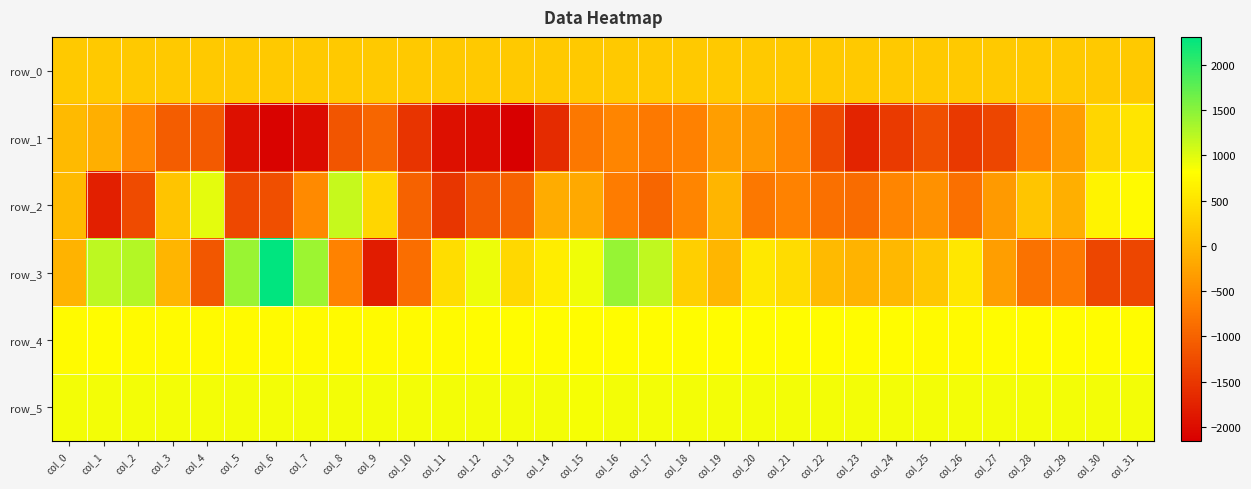

True or false: row_4 has a value of 1167.3 at col_12.

False